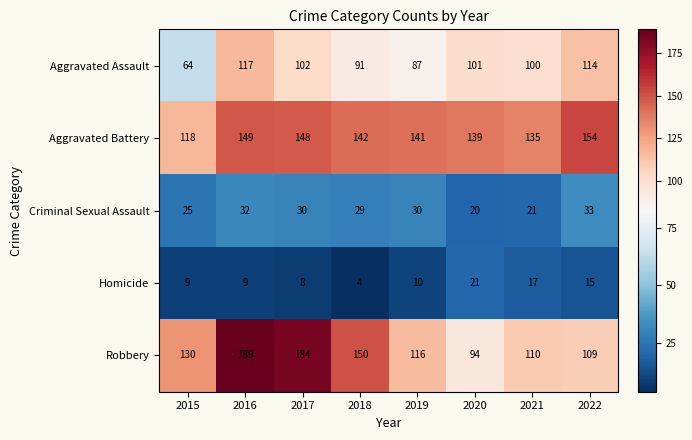

What is the greatest value displayed?

189